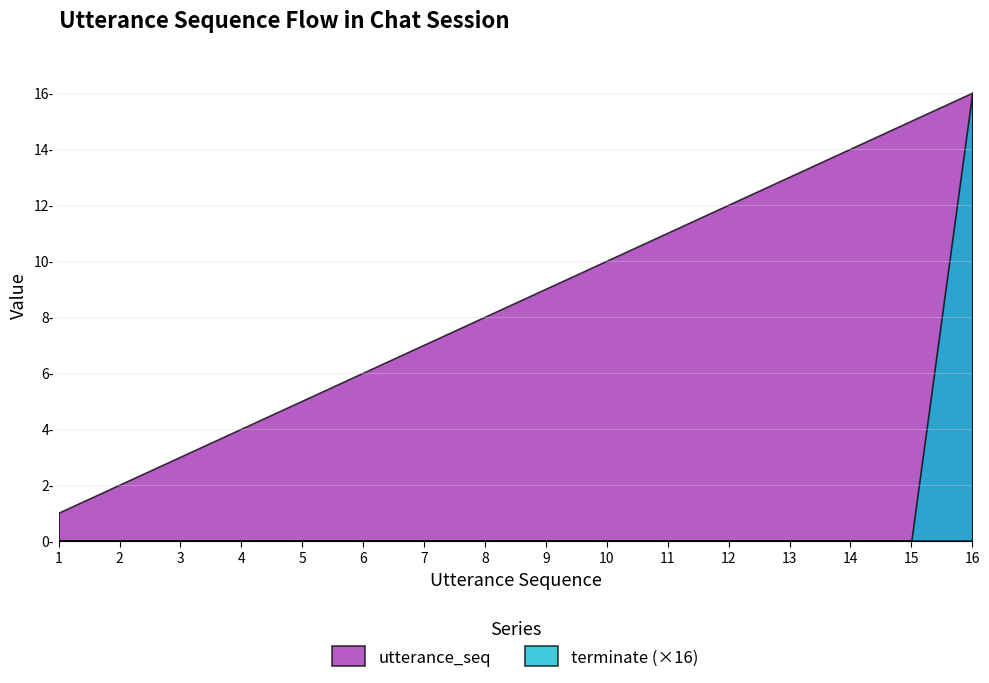

How many positive values does the terminate series have?

1